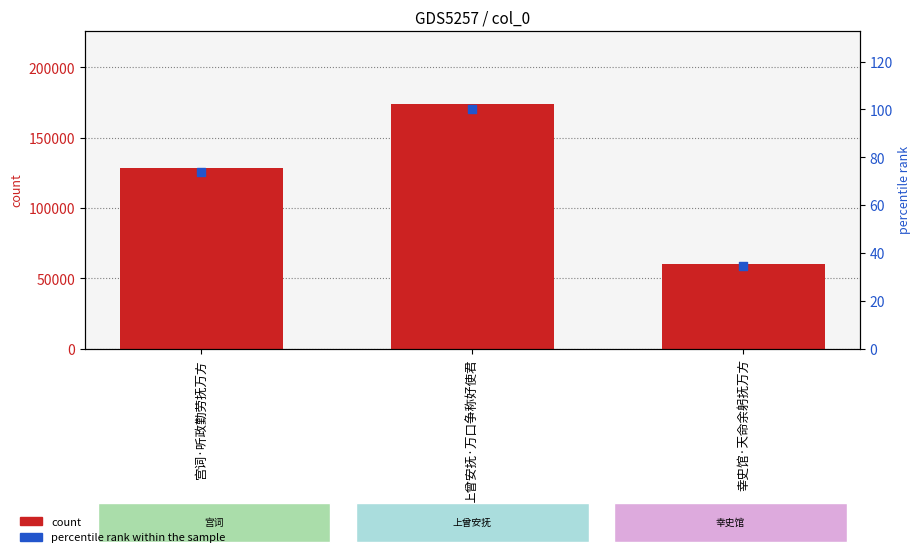

What is the total value across all series at 宫词·听政勤劳抚万方?

128448.8